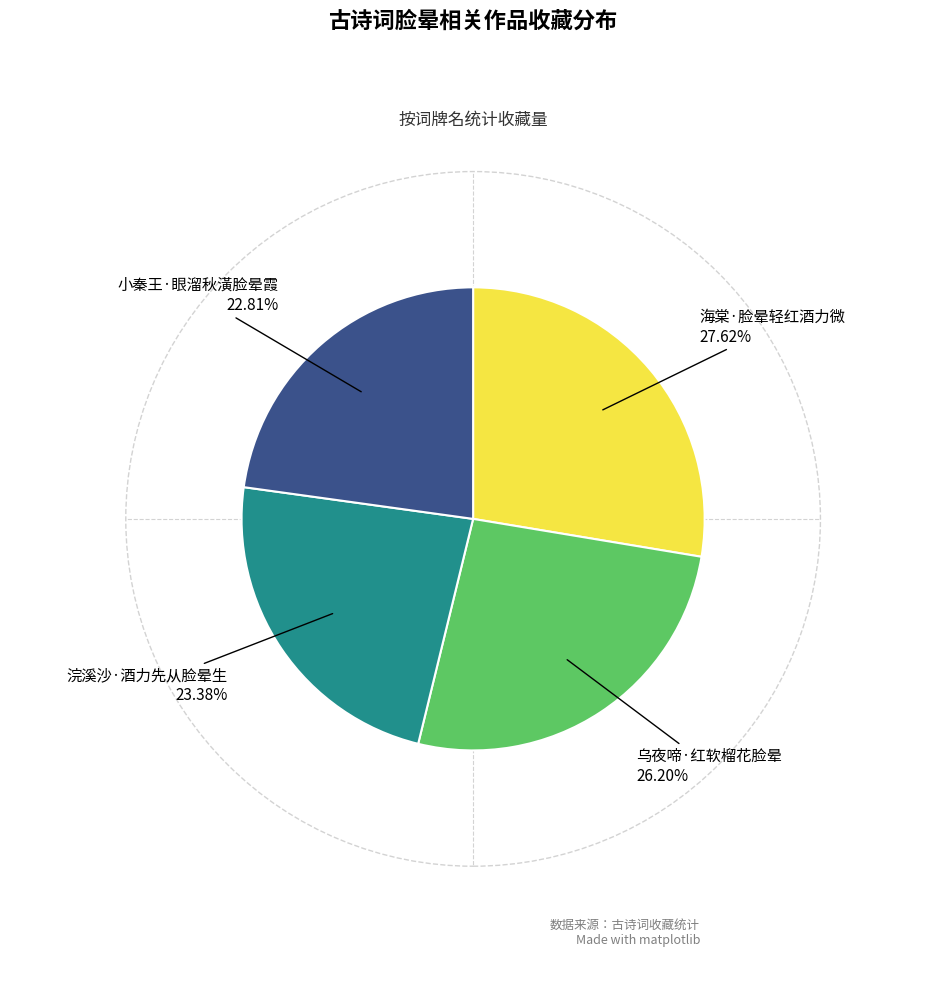

Does any single category account for the majority?

No